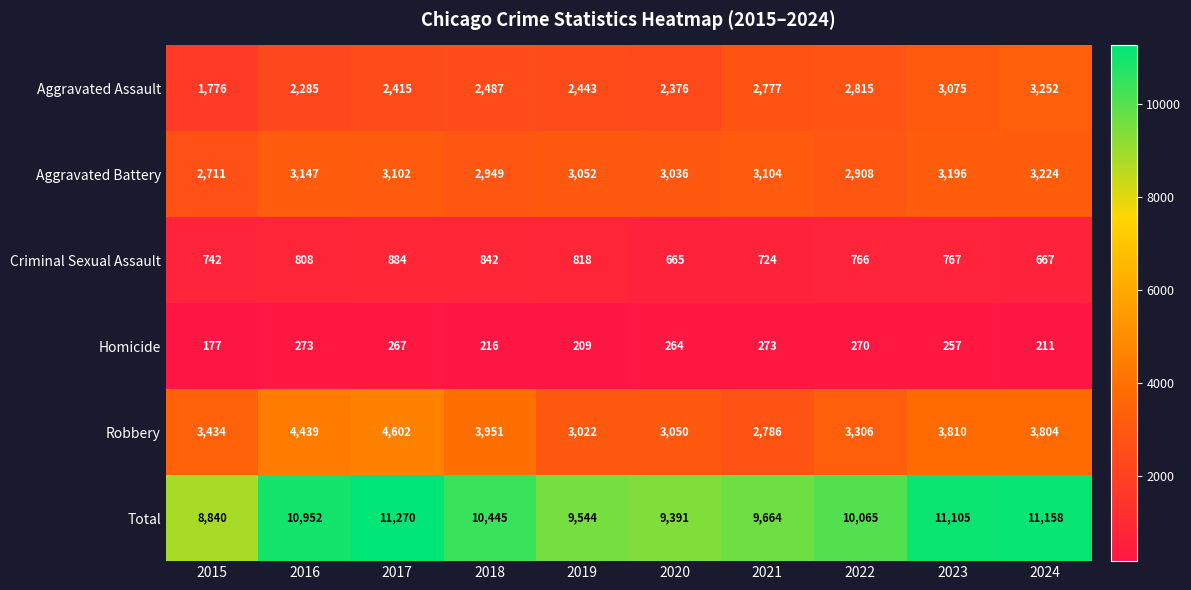

Read the Aggravated Assault value at 2019, to the nearest 10.

2440